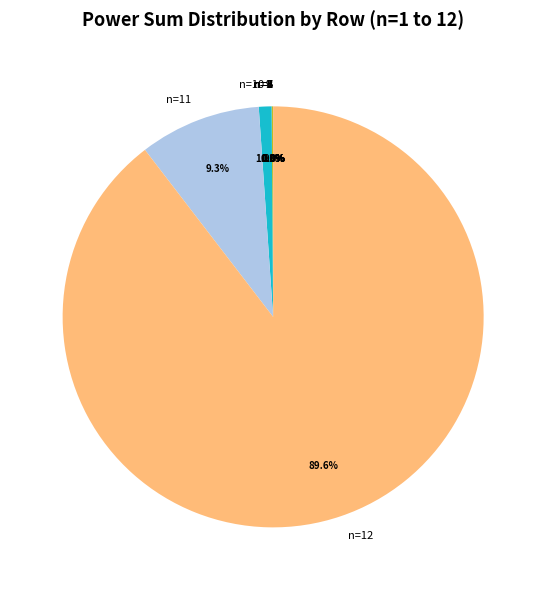

Is there any slice that represents more than half of the pie?

Yes